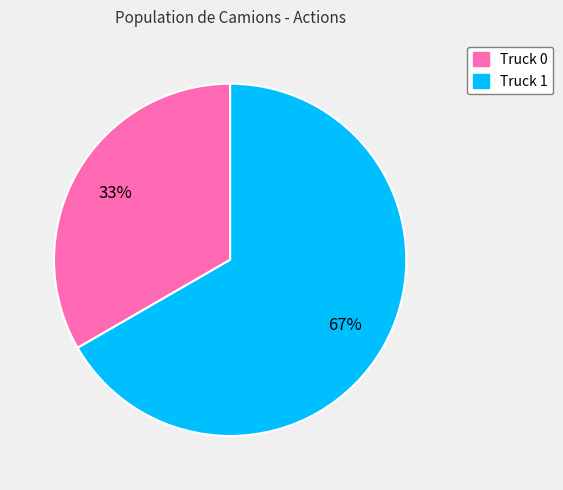

The Truck 1 slice represents 67% of the pie. True or false?

True